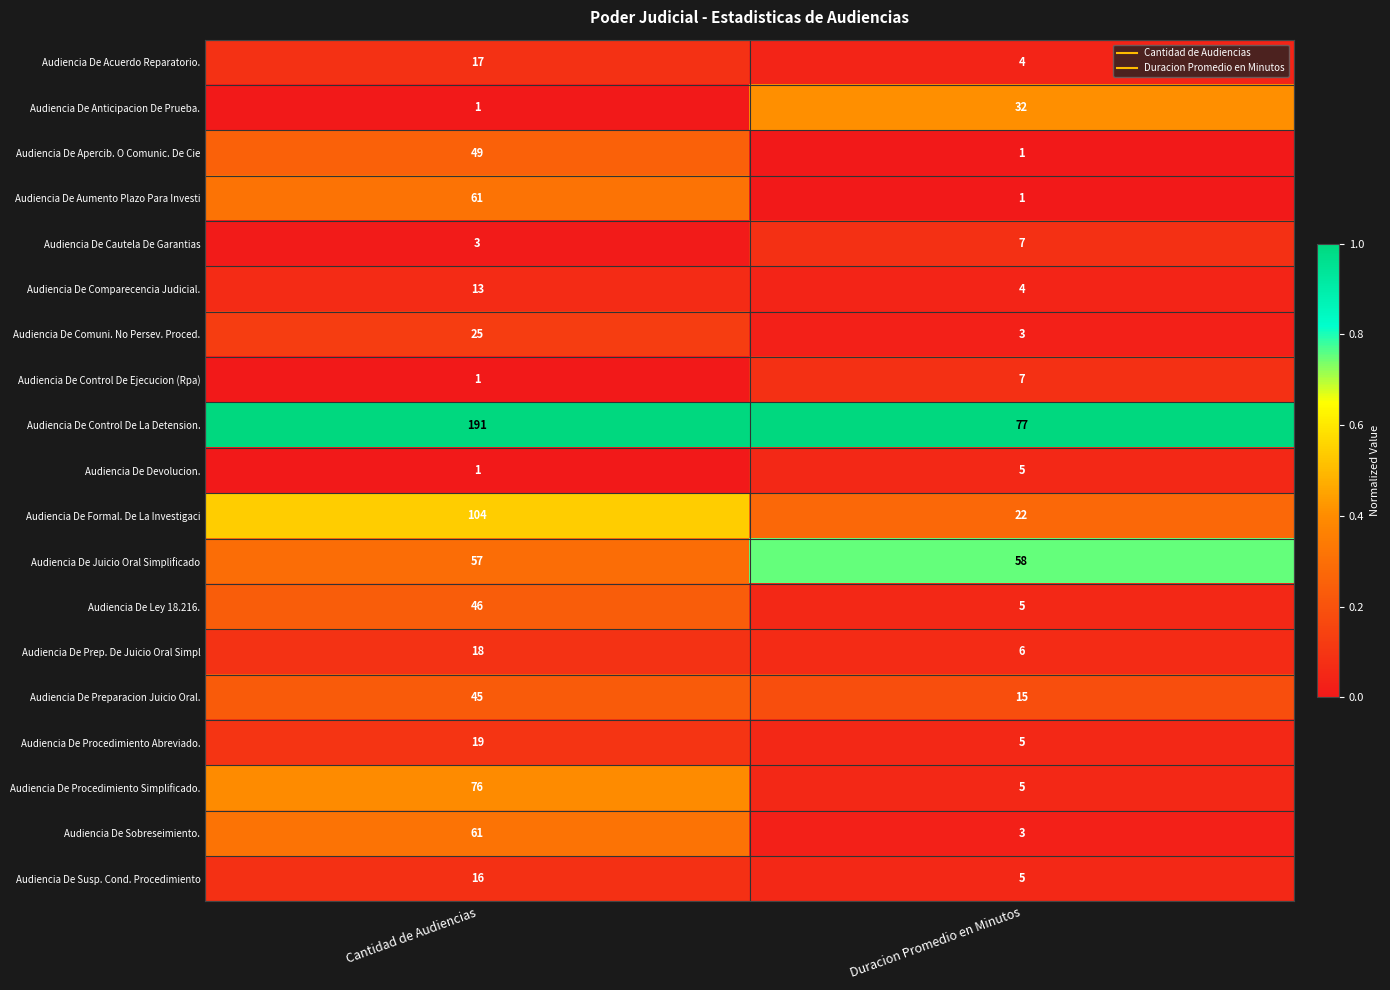

Which series has the largest total across all categories?

Audiencia De Control De La Detension.